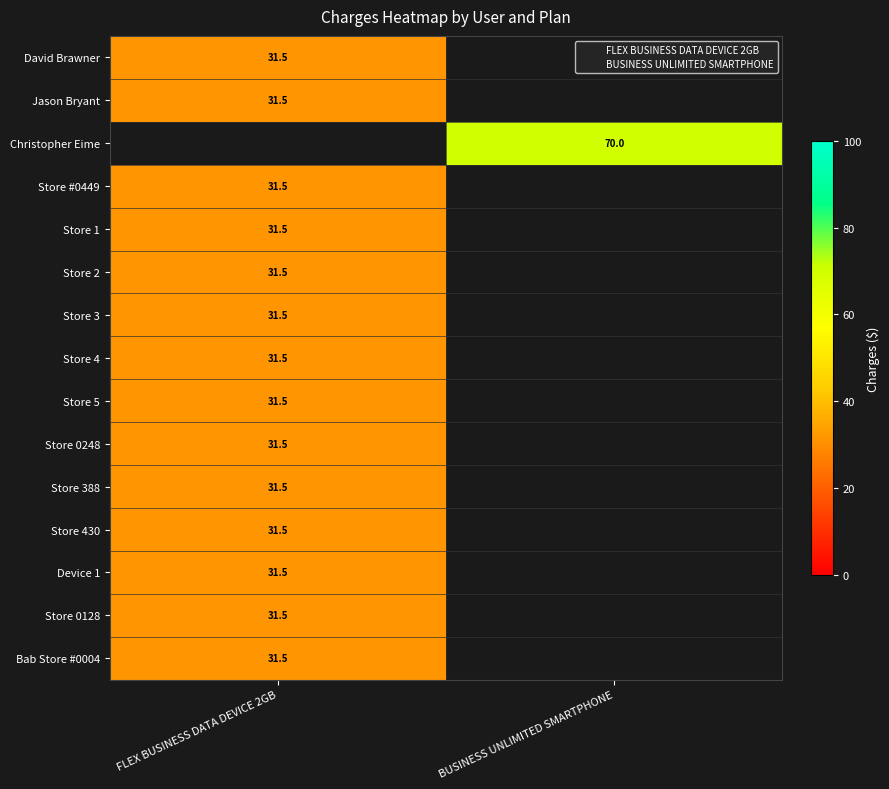

Between BUSINESS UNLIMITED SMARTPHONE and FLEX BUSINESS DATA DEVICE 2GB, which is larger?

FLEX BUSINESS DATA DEVICE 2GB